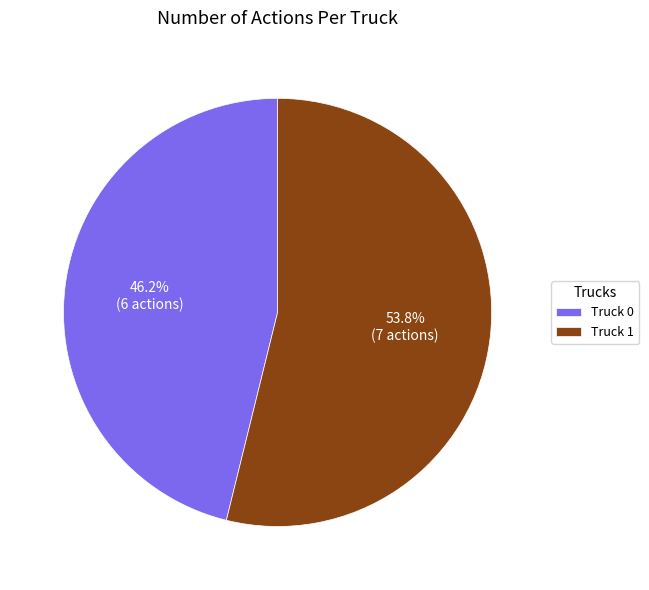

True or false: Truck 0 accounts for 61% of the total.

False